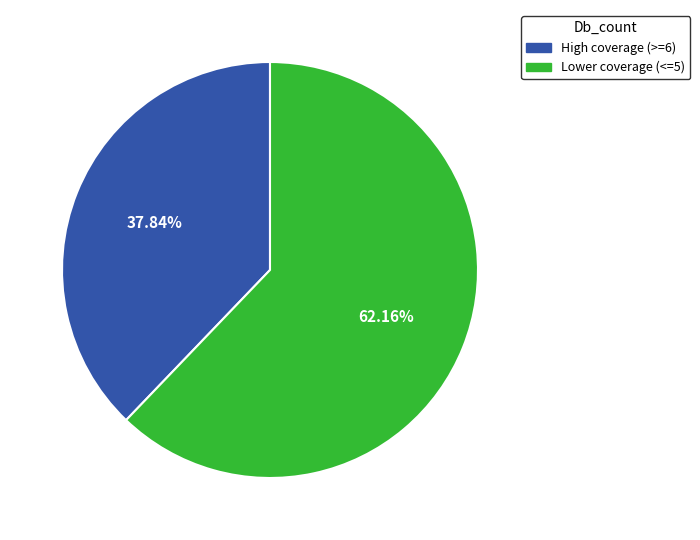

Does any single category account for the majority?

Yes